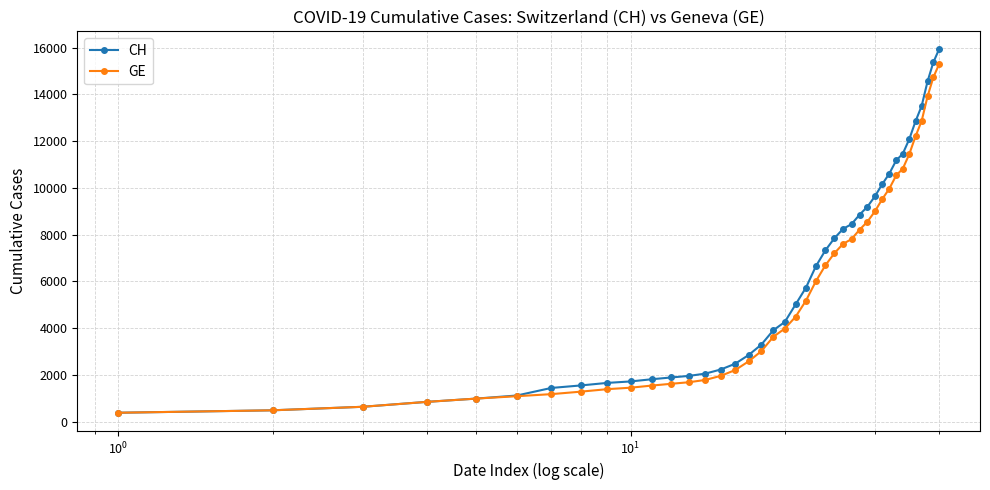

Is this an area chart (filled region under the line)?

No